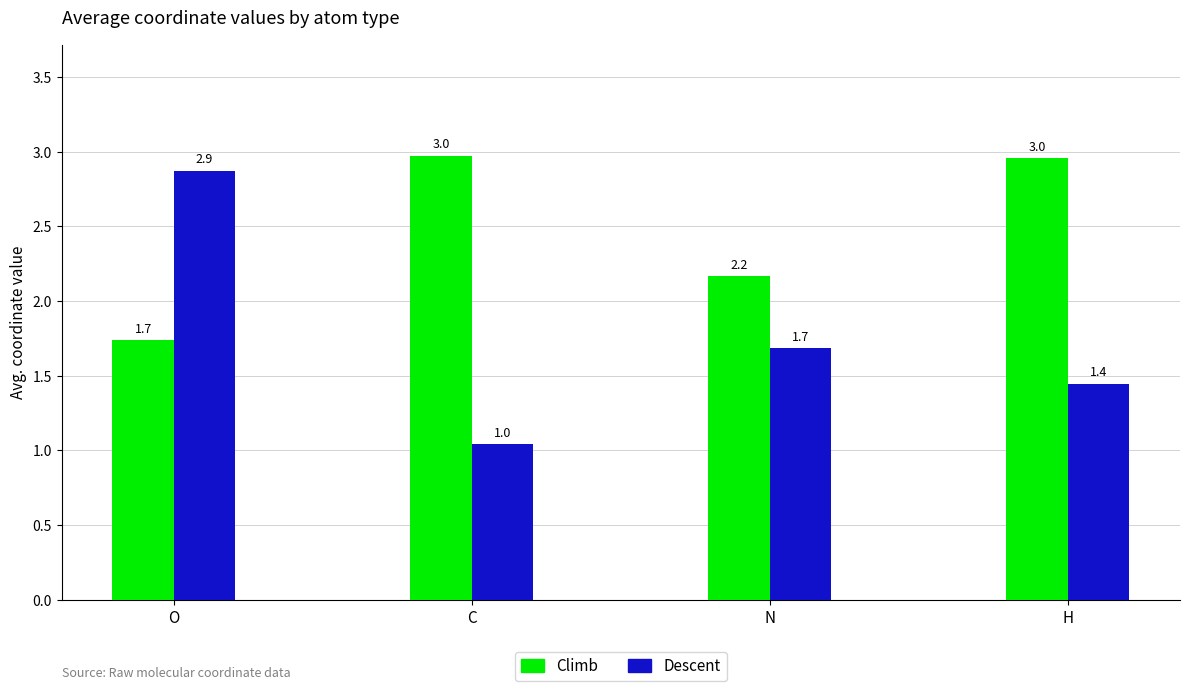

How many groups of bars are there?

4